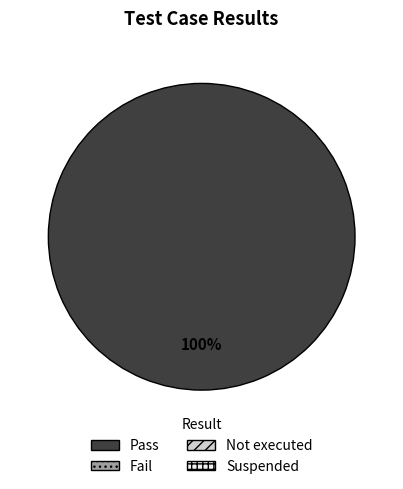

Does any single category account for the majority?

Yes